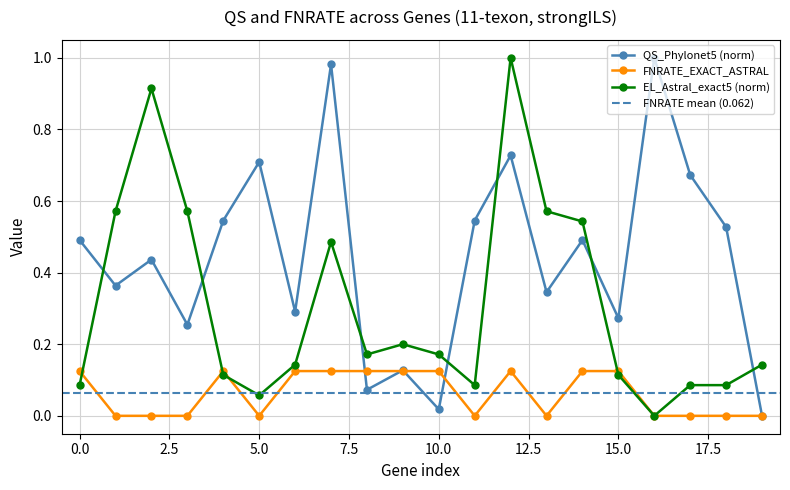

What is the highest value of the FNRATE_EXACT_ASTRAL series?

0.1